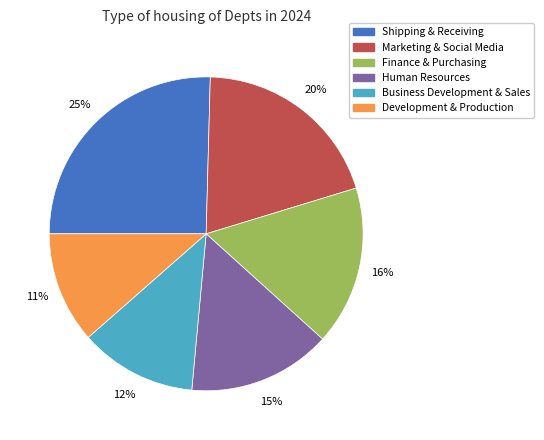

Which slice is the largest?

Shipping & Receiving